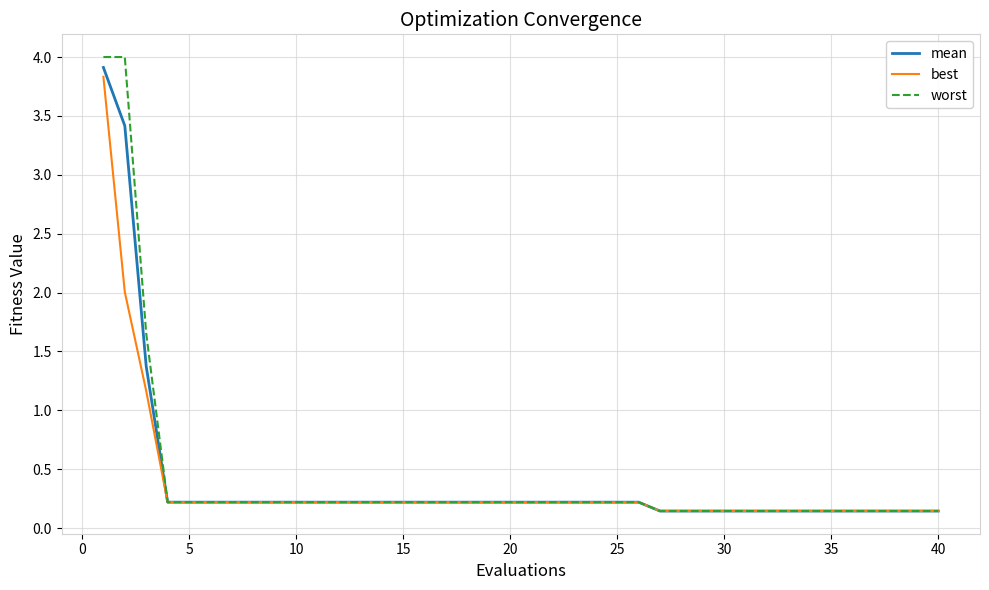

What is the maximum value shown in the chart?

4.0